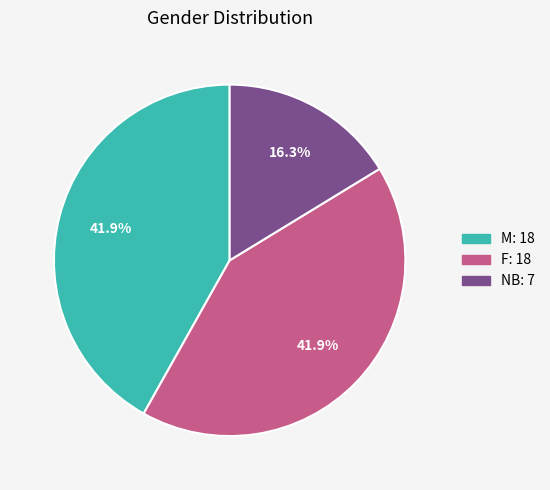

Does any single category account for the majority?

No